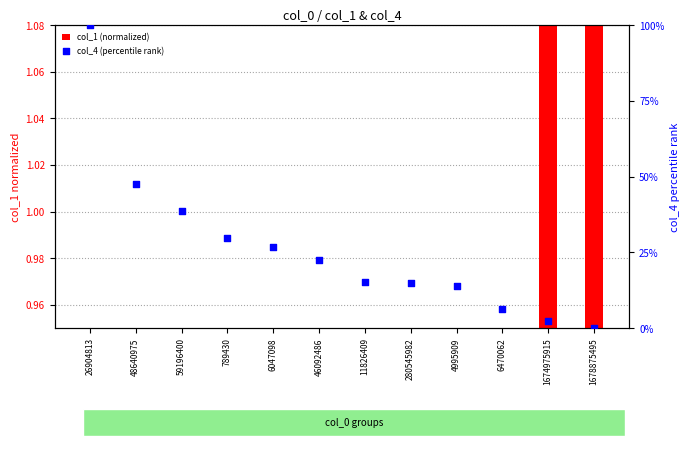

Which series has the largest total across all categories?

col_4 (percentile rank)